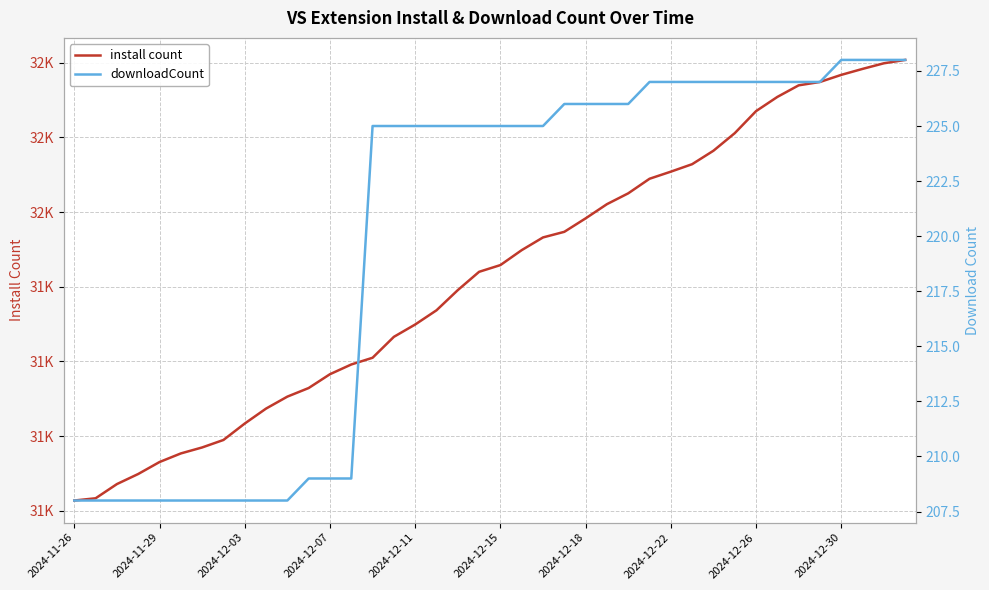

Reading left to right, extract all data points from this chart.

install count: 31228	31234	31272	31299	31331	31354	31370	31390	31434	31474	31506	31529	31566	31592	31610	31666	31699	31737	31791	31840	31858	31898	31932	31947	31983	32021	32050	32089	32108	32128	32164	32211	32270	32308	32339	32348	32367	32383	32398	32407
downloadCount: 208	208	208	208	208	208	208	208	208	208	208	209	209	209	225	225	225	225	225	225	225	225	225	226	226	226	226	227	227	227	227	227	227	227	227	227	228	228	228	228